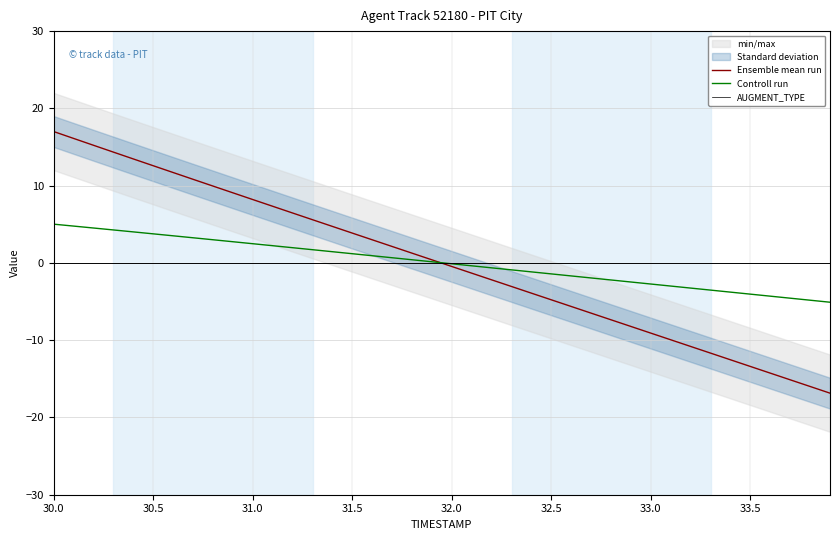

The value of AUGMENT_TYPE at 31.5 is 0.0. True or false?

True